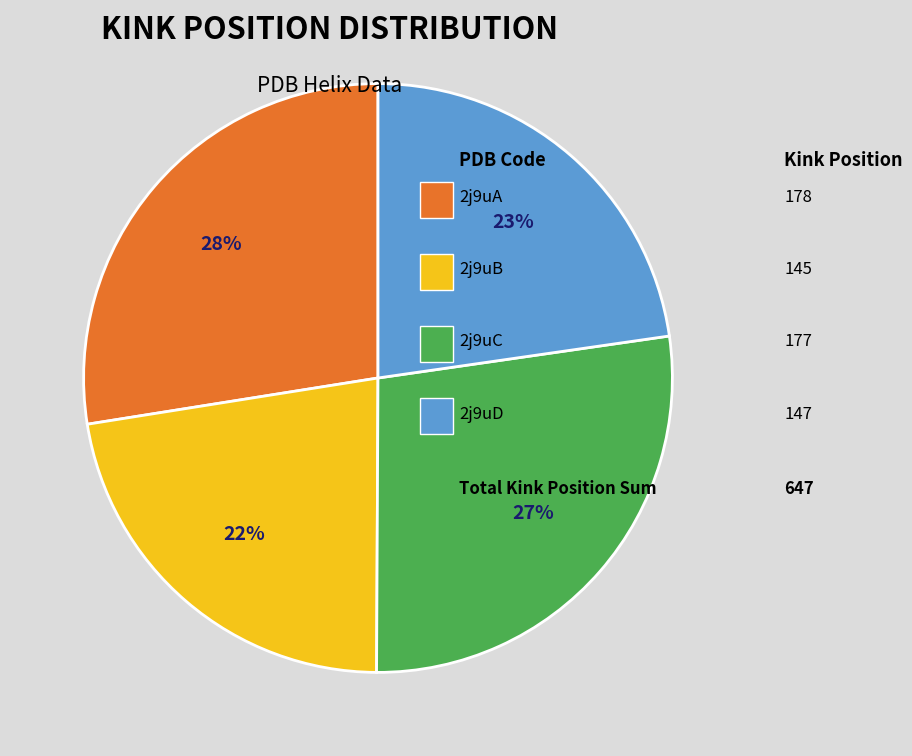

Is there a majority slice in this chart?

No